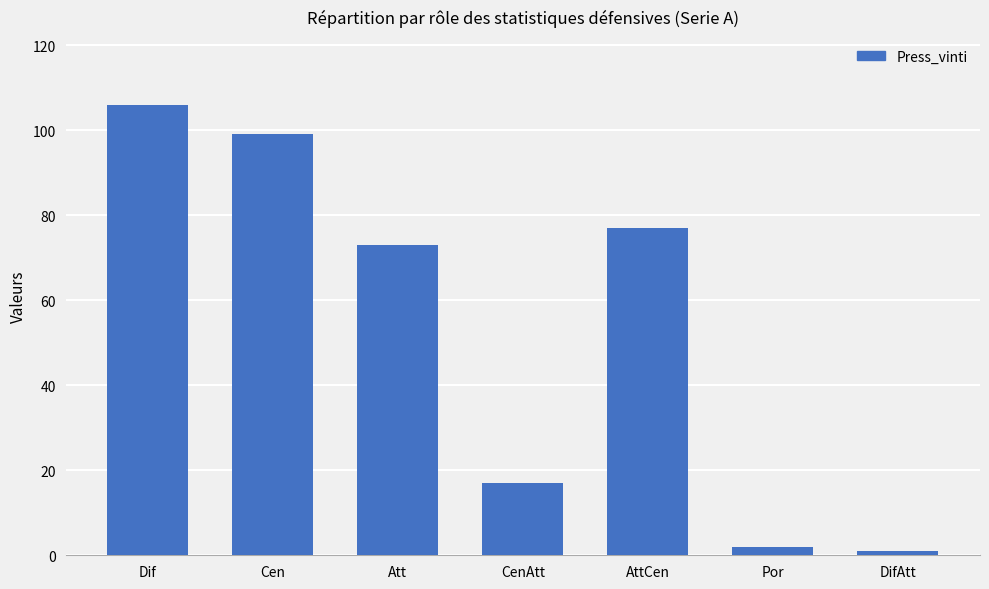

Between Por and Dif, which is larger?

Dif